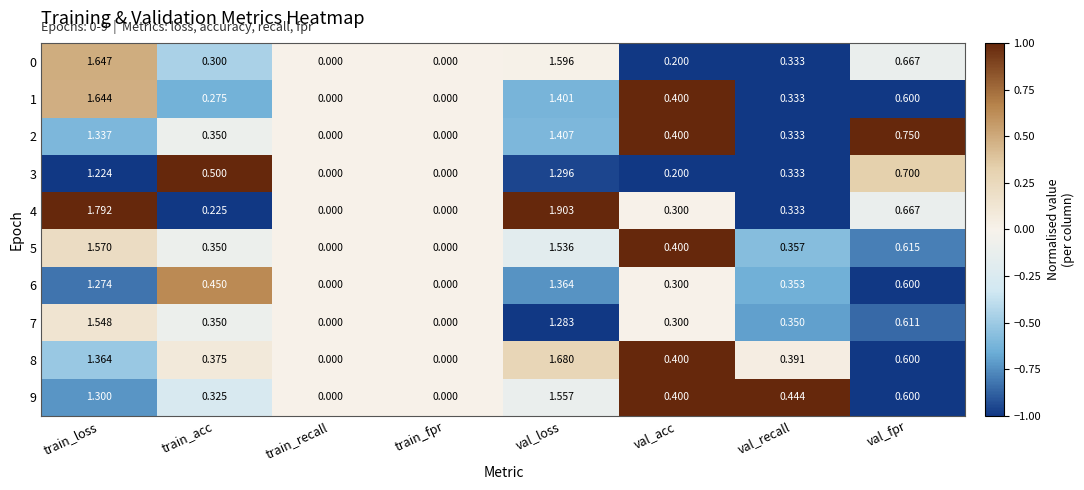

Which series has the largest range (max minus min)?

4